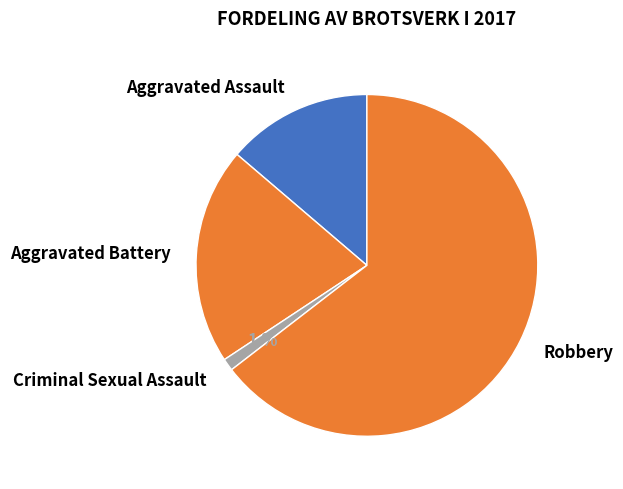

Approximately how many times larger is the value at Aggravated Battery compared to Robbery?

0.3